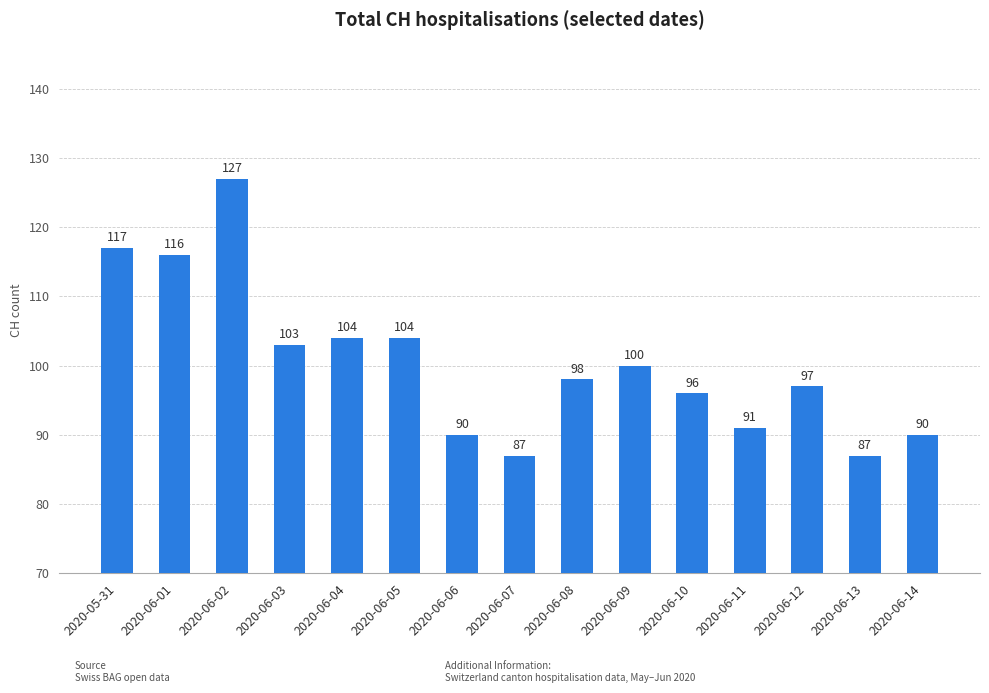

Count the number of data series in this chart.

1